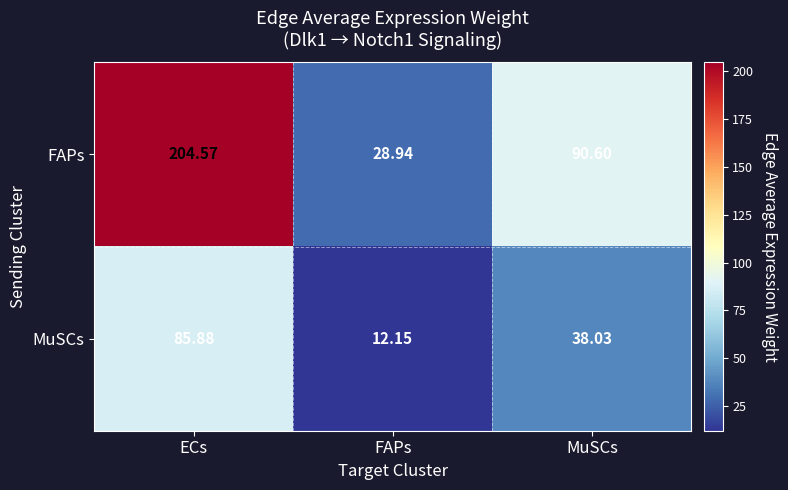

List the series in order of their peak value, highest first.

FAPs, MuSCs